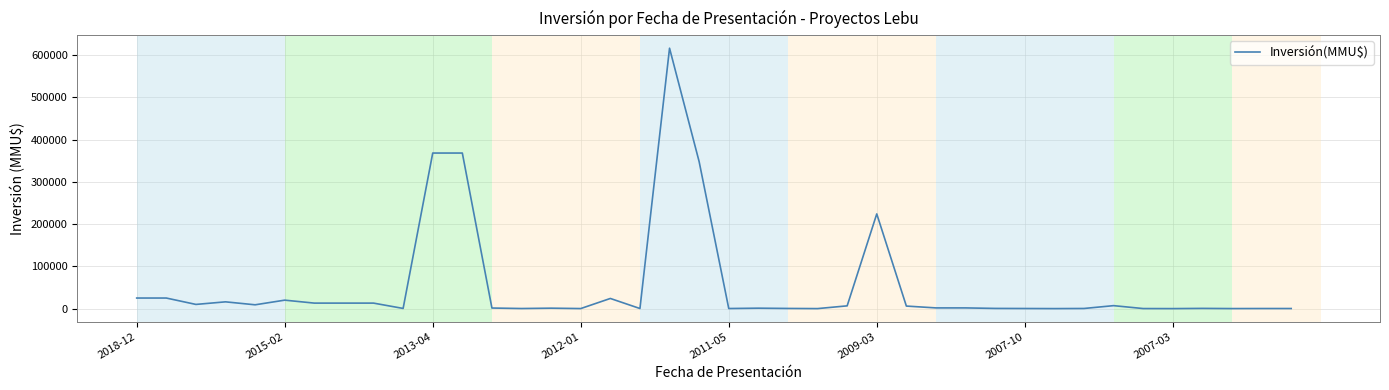

How many lines are shown in the chart?

1